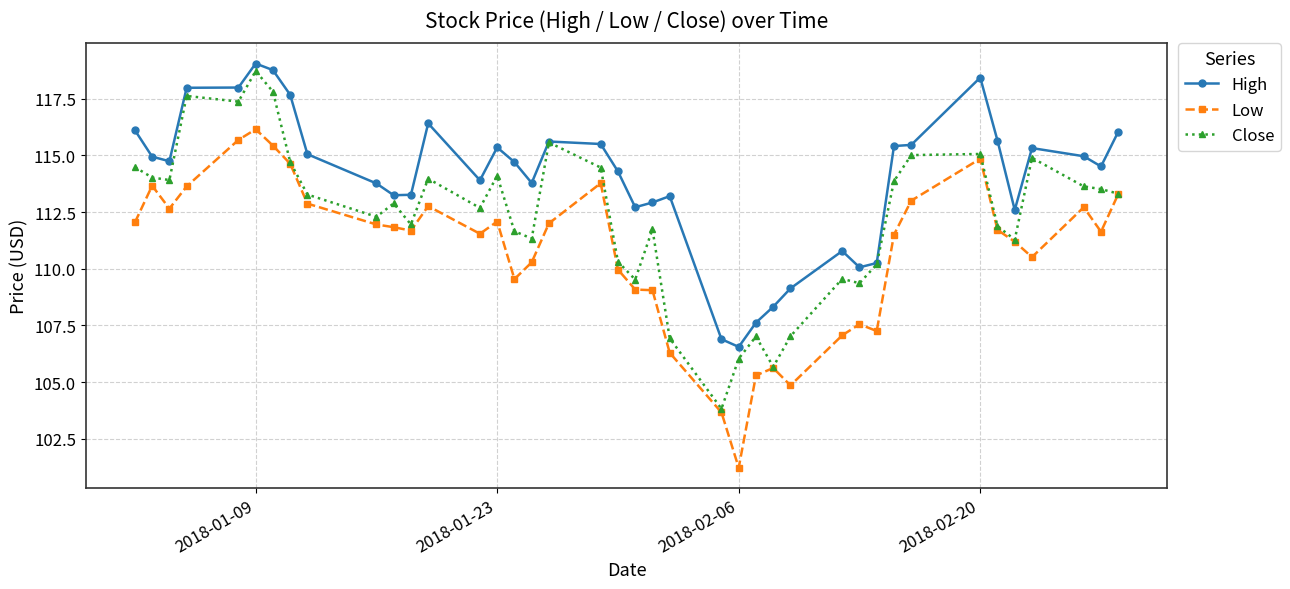

Rank the series by their average value, from highest to lowest.

High, Close, Low